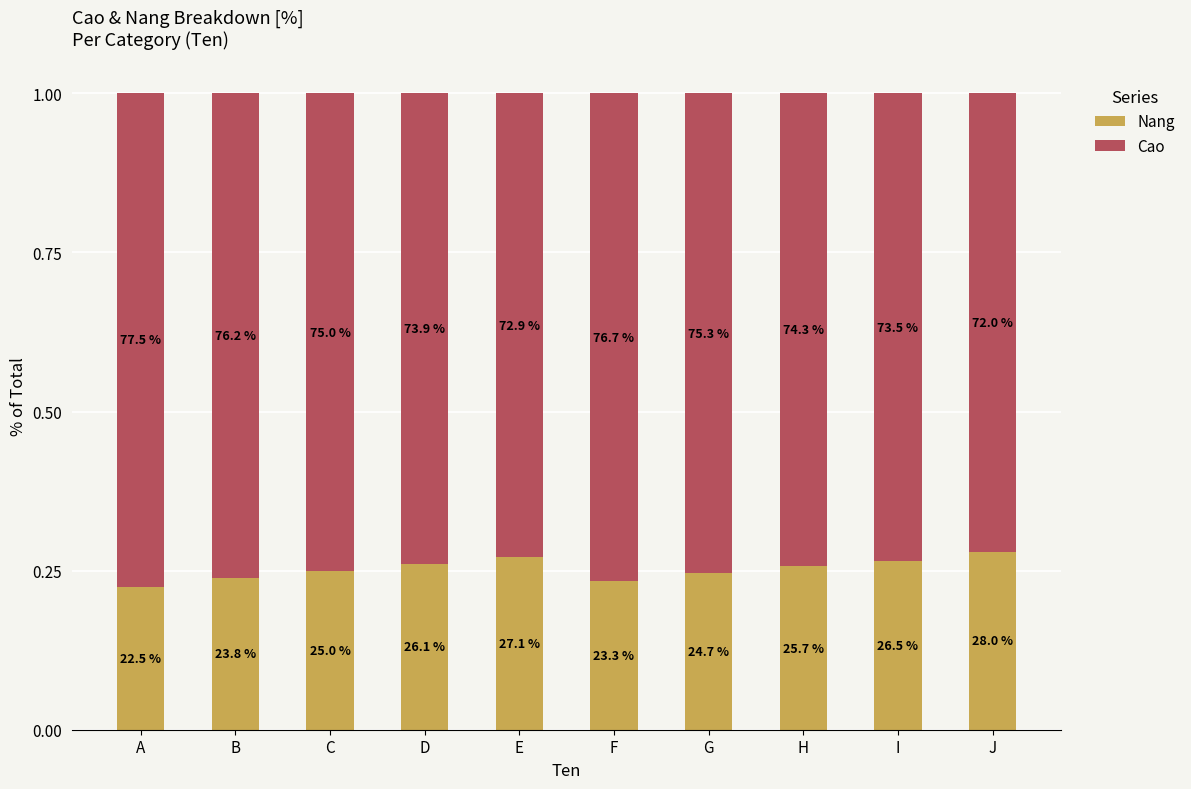

Which series has the largest range (max minus min)?

Cao